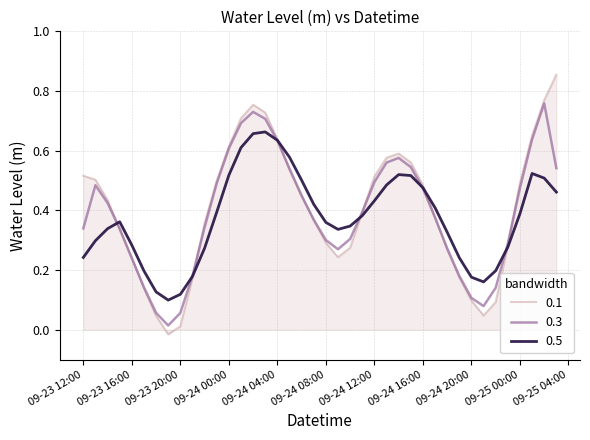

Rank the series by their maximum value, from highest to lowest.

0.1, 0.3, 0.5